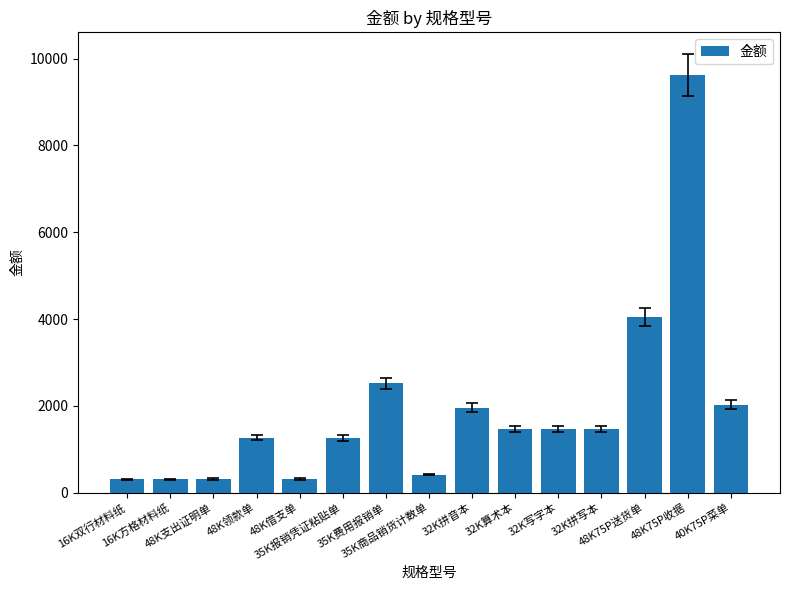

What is the average value?

1919.8